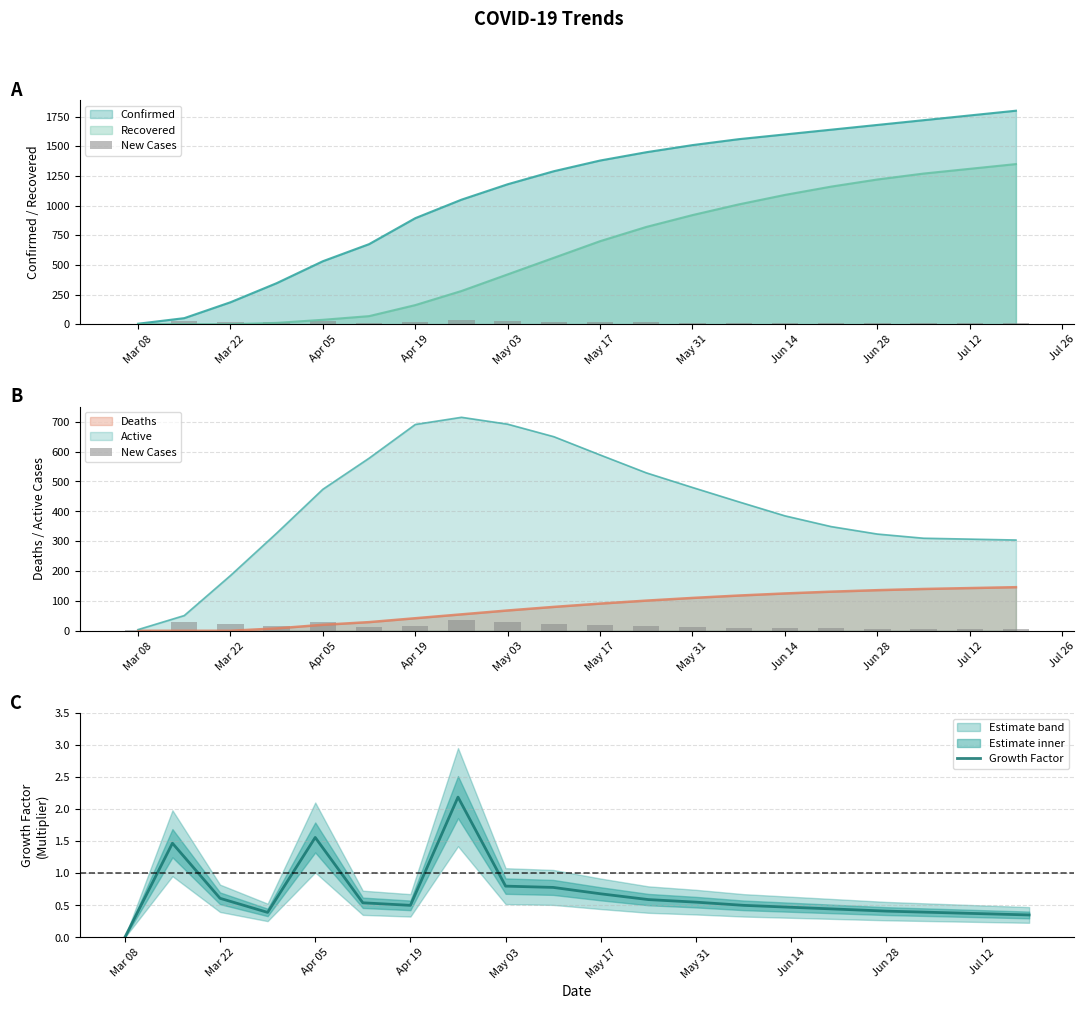

Which category has the lowest value in the Growth Factor series?

Mar 08